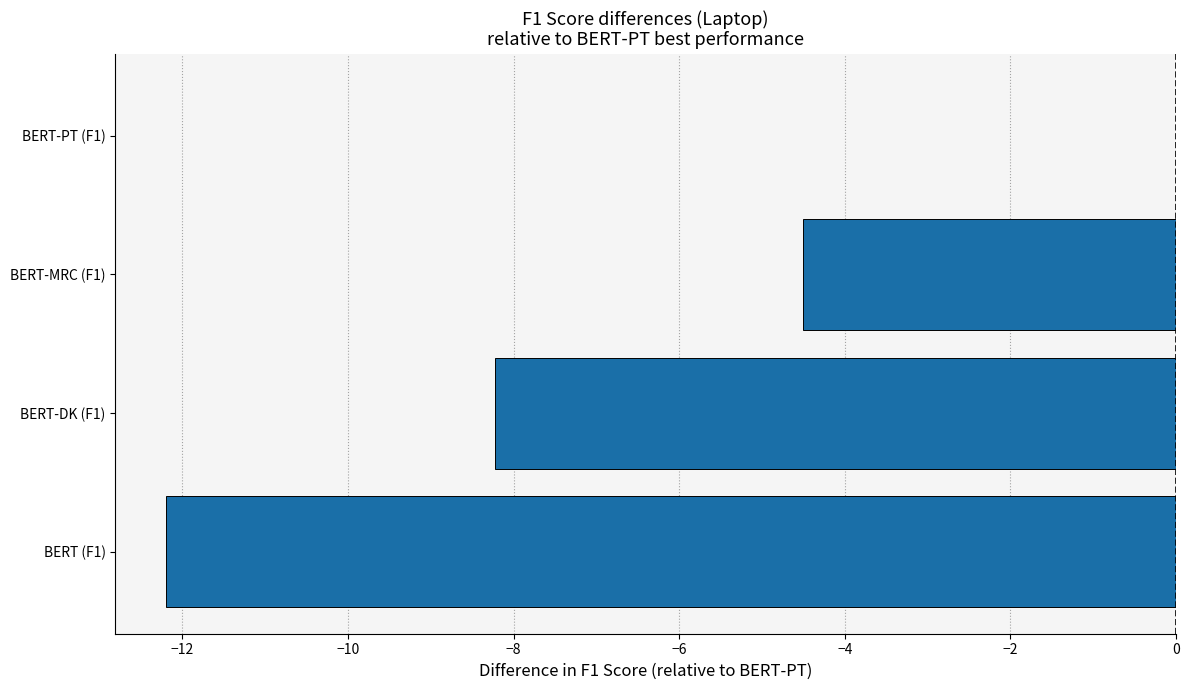

What is the sum of all values?

-24.9